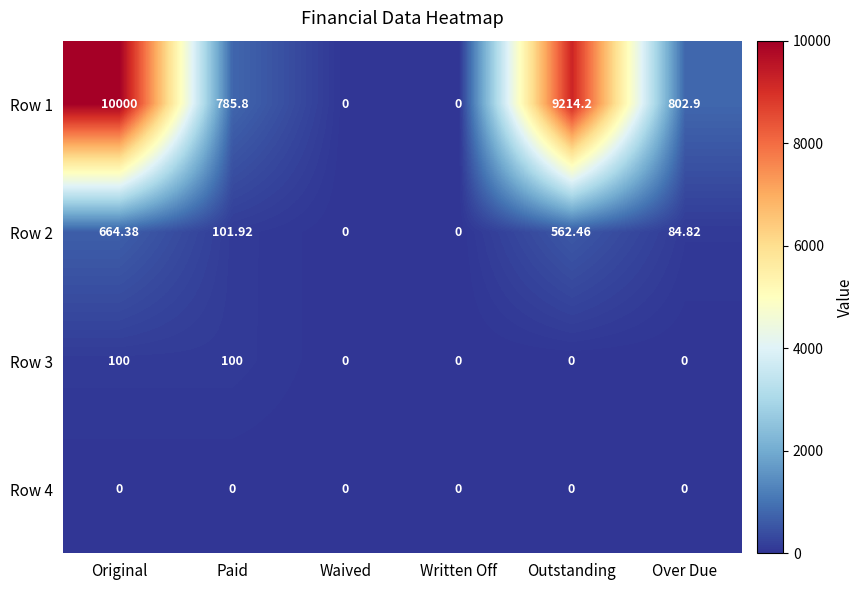

At which category is the sum across all series the highest?

Original